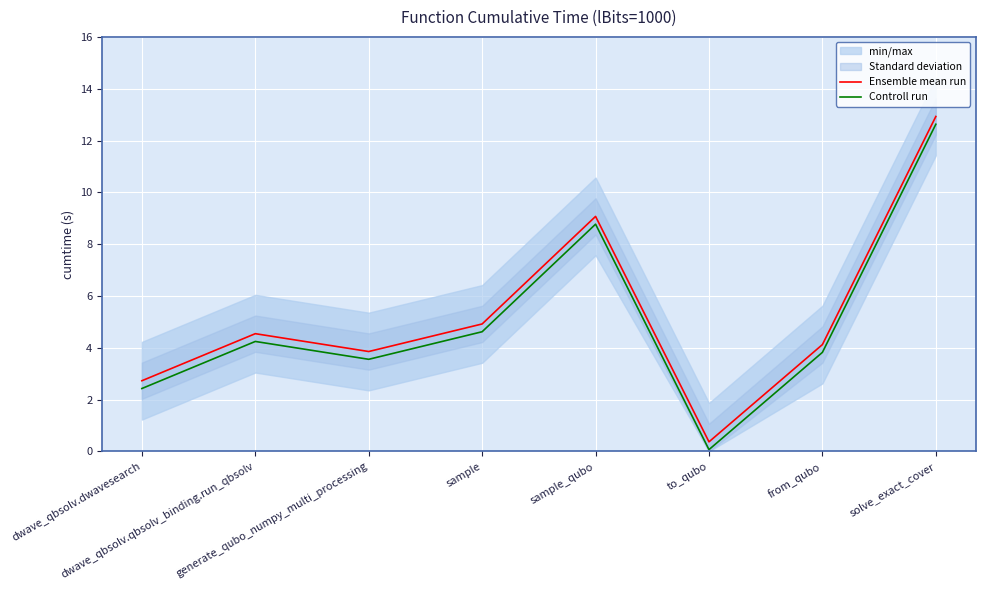

What is the difference between the Controll run values at from_qubo and to_qubo?

3.8